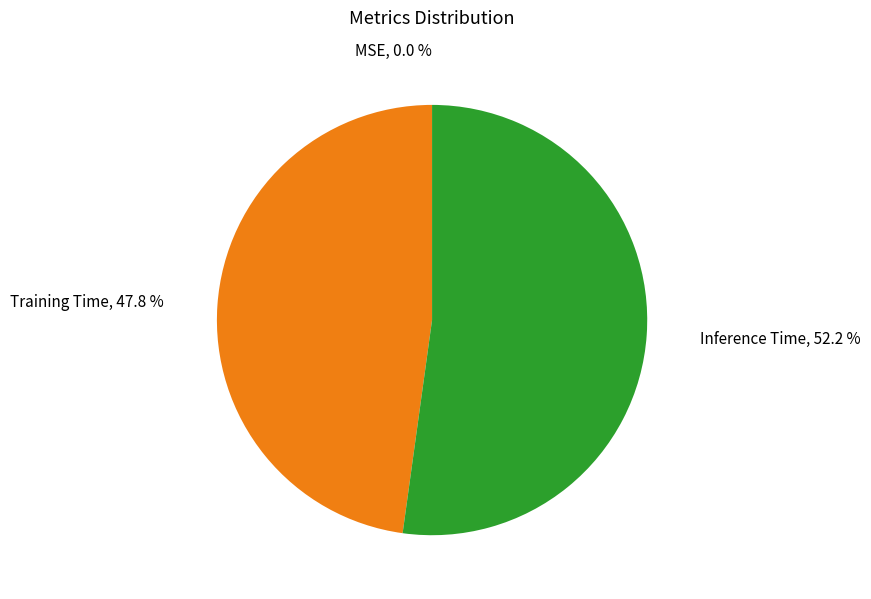

Is there a majority slice in this chart?

Yes